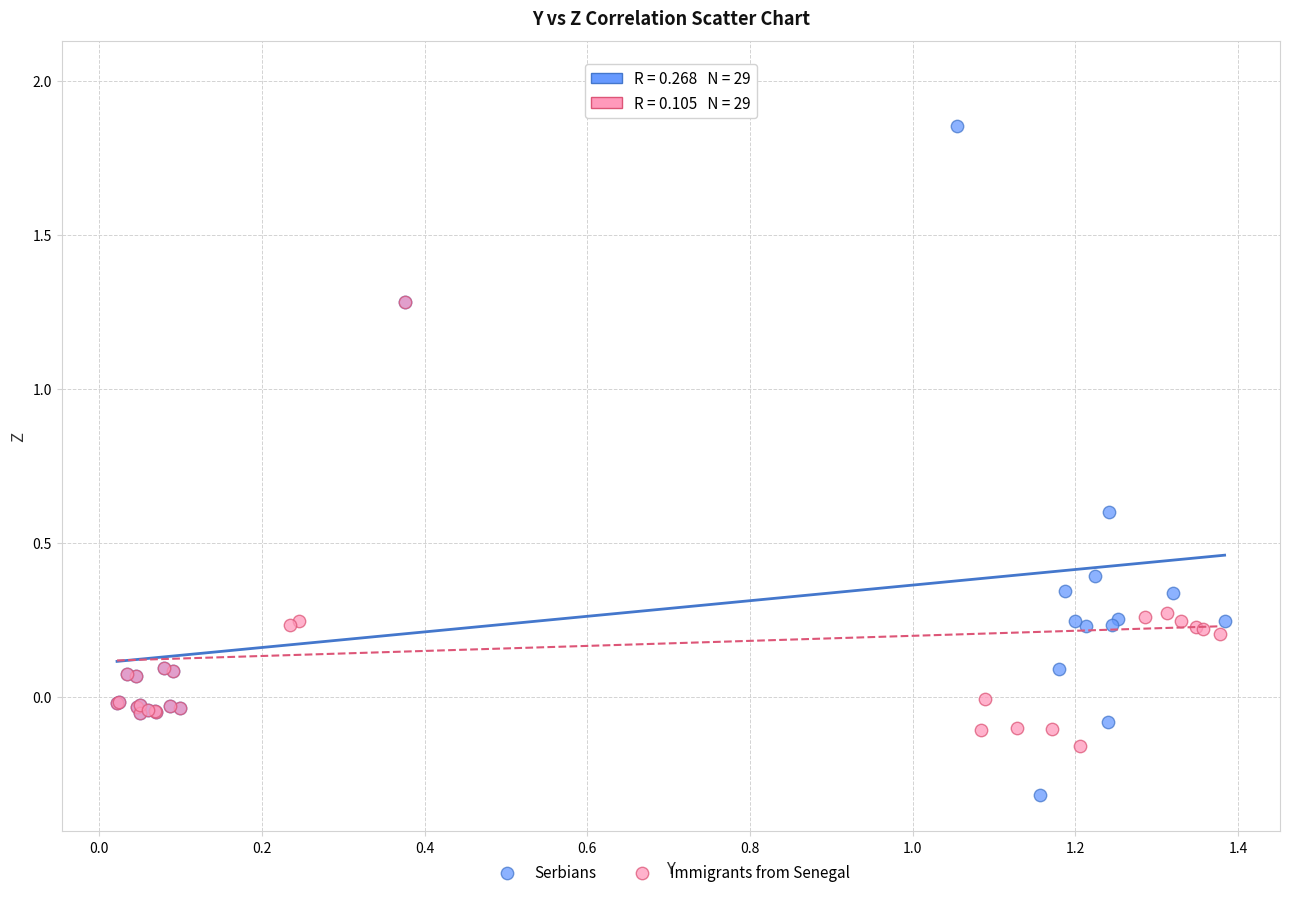

Which series reaches the minimum Y coordinate?

Serbians